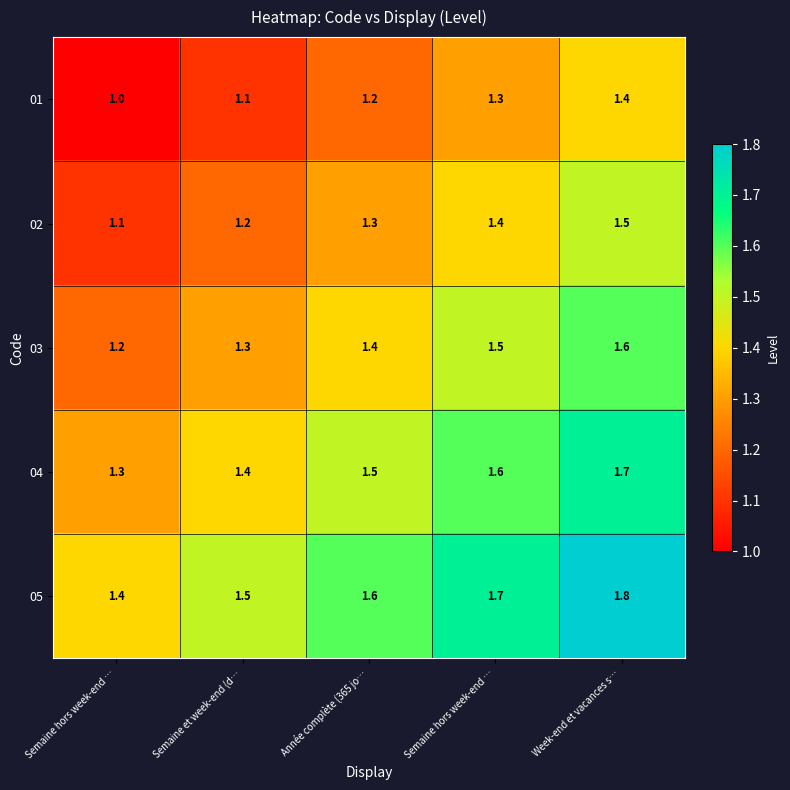

Count the number of categories in the chart.

5